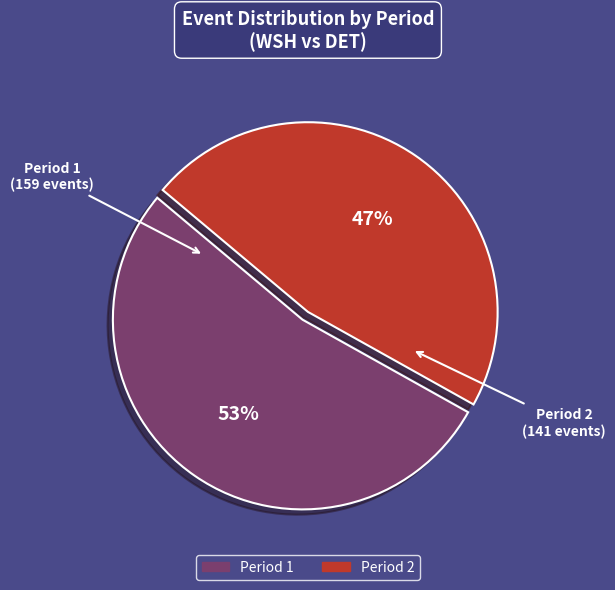

Rank the categories by value from highest to lowest.

Period 1, Period 2